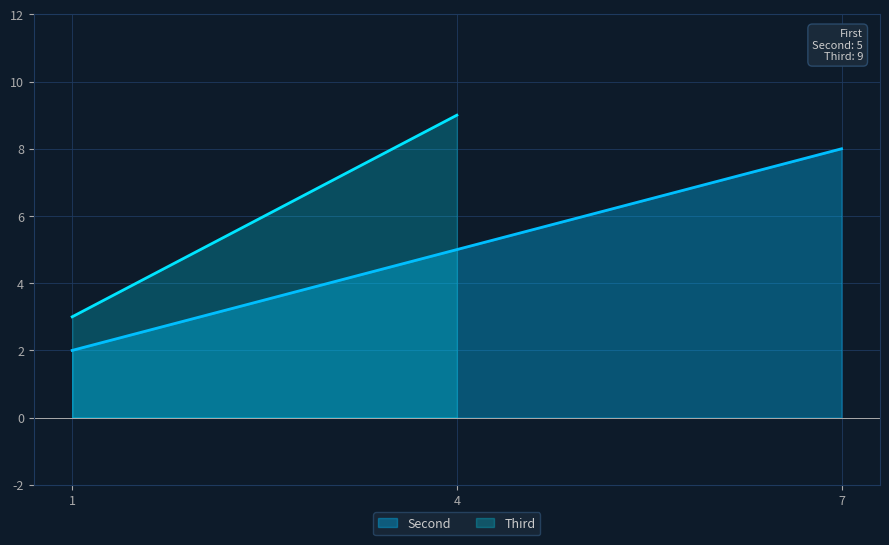

How many values are below 5?

1